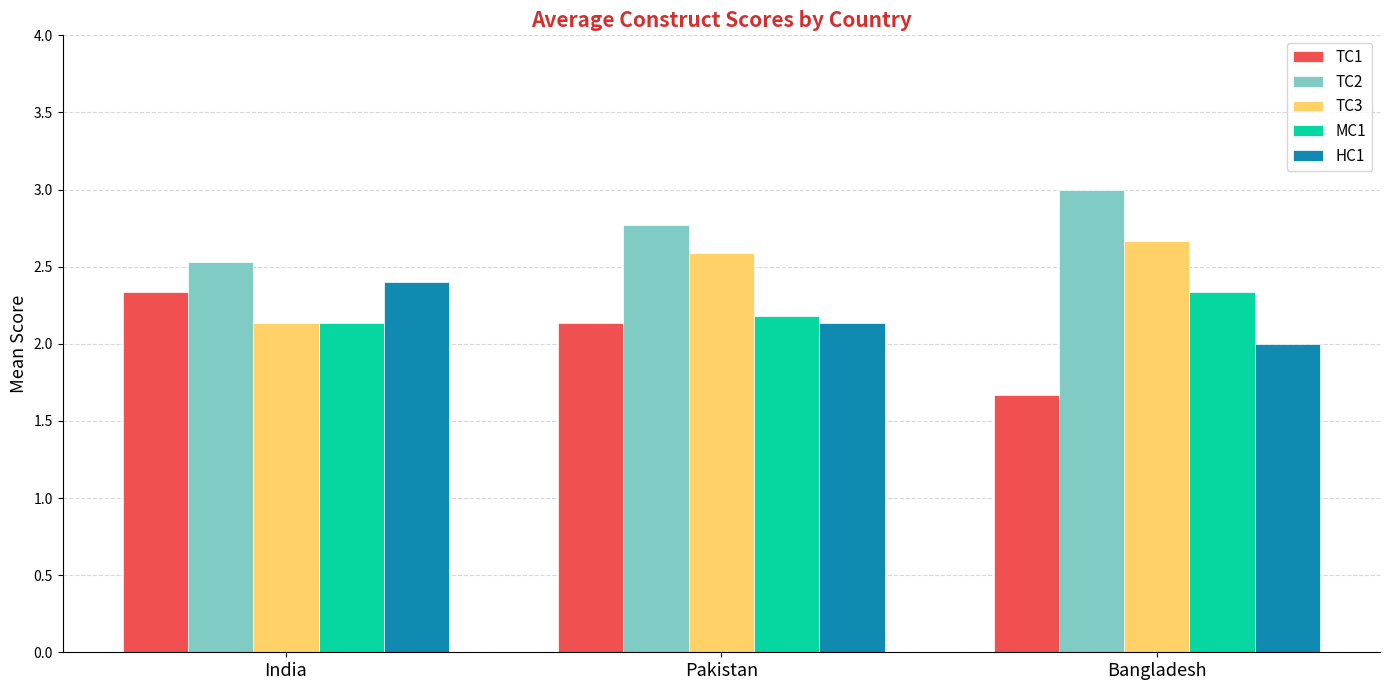

Which series has the largest total across all categories?

TC2